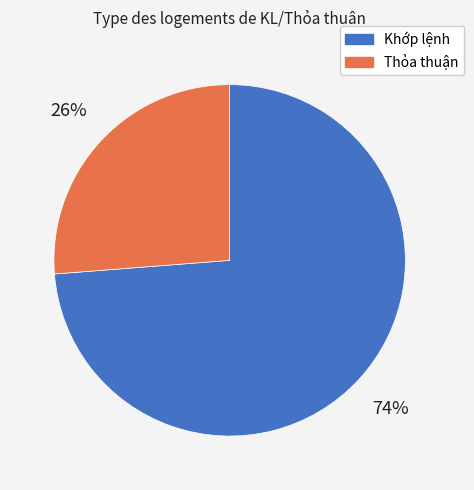

What is the ratio of the value at Thỏa thuận to the value at Khớp lệnh?

0.4